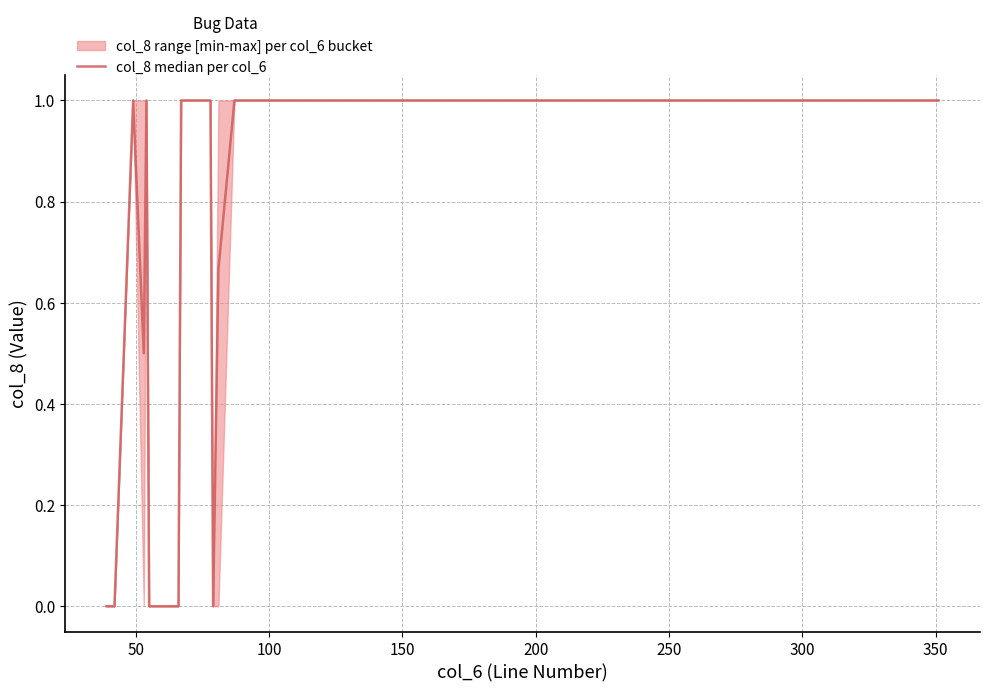

How many interior local peaks (higher than both neighbors) does the data have?

2